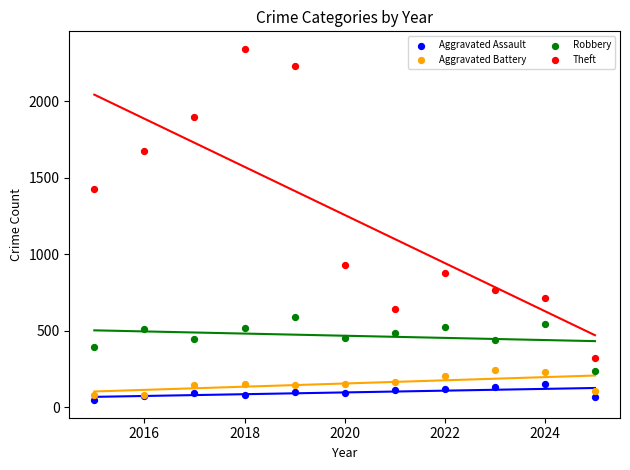

Across all series, what Y value is closest to 1194?

1429